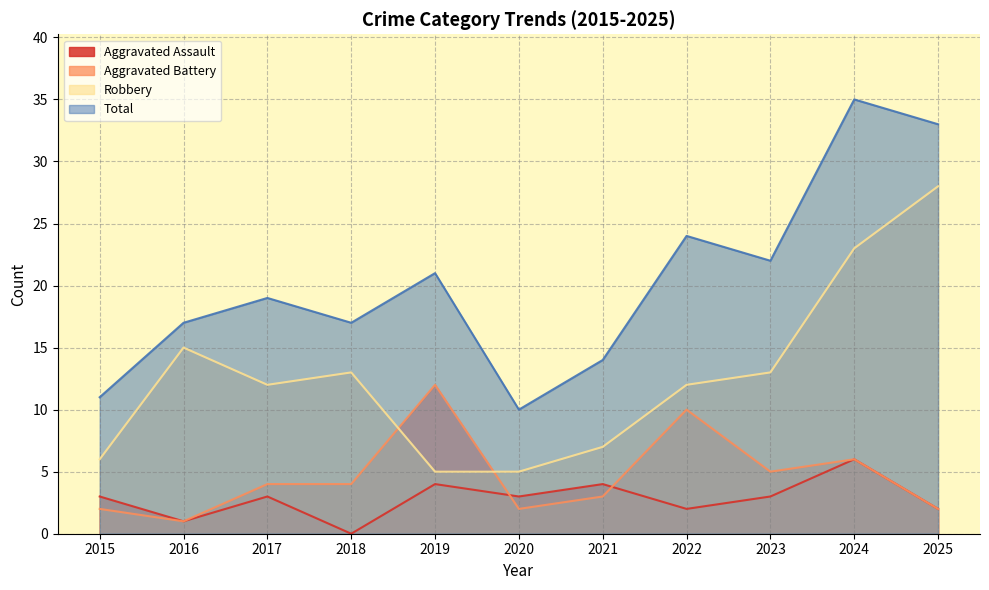

How many lines are shown in the chart?

4